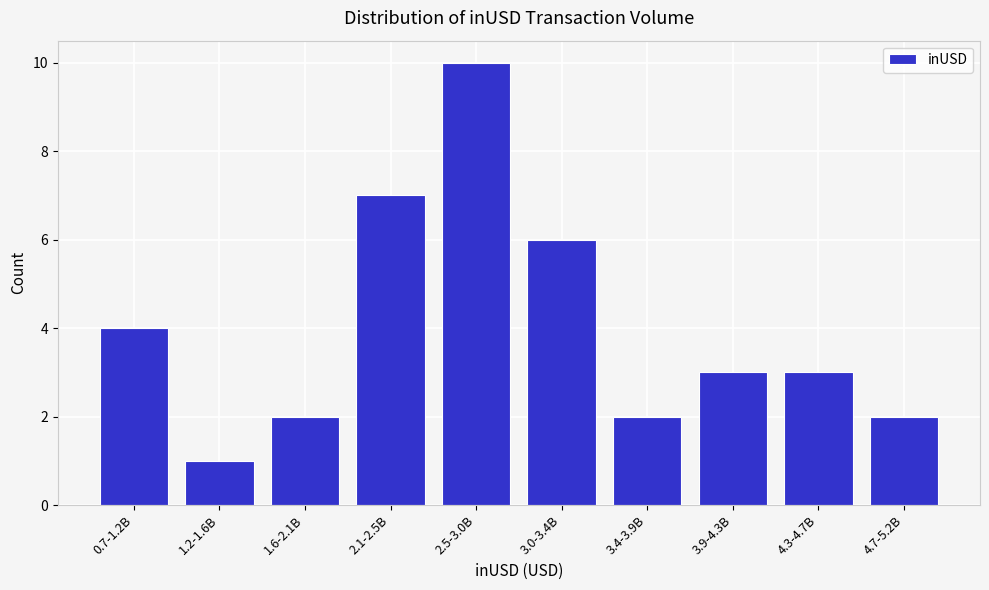

Reading left to right, transcribe all the data shown in this chart.

0.7-1.2B=4	1.2-1.6B=1	1.6-2.1B=2	2.1-2.5B=7	2.5-3.0B=10	3.0-3.4B=6	3.4-3.9B=2	3.9-4.3B=3	4.3-4.7B=3	4.7-5.2B=2